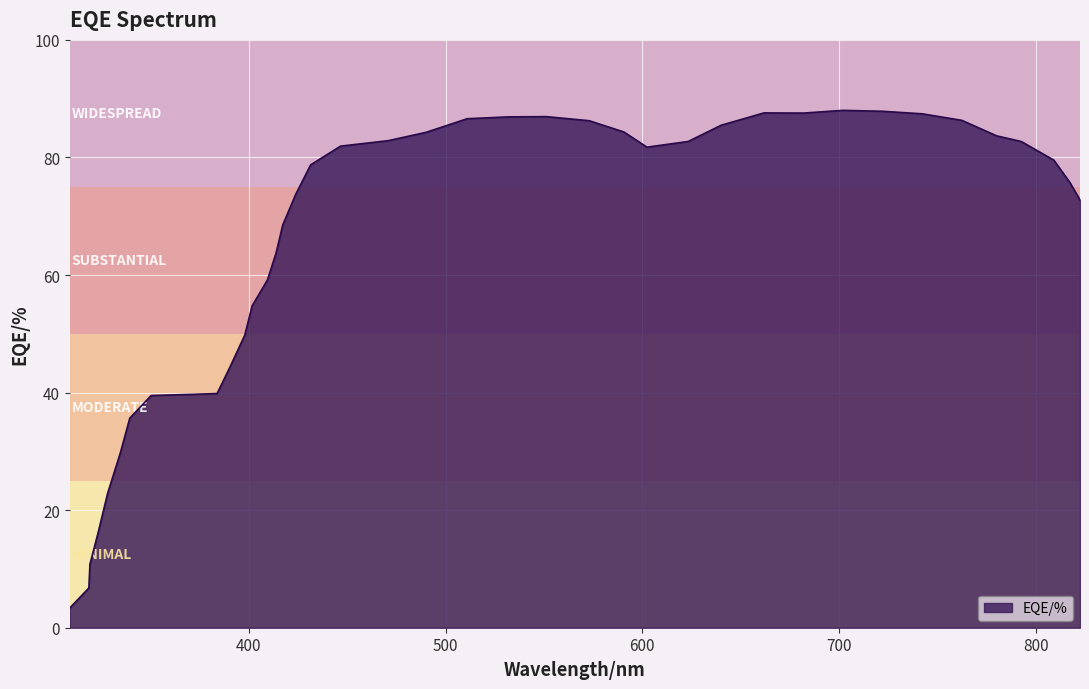

What is the difference between the maximum and minimum values?

84.7